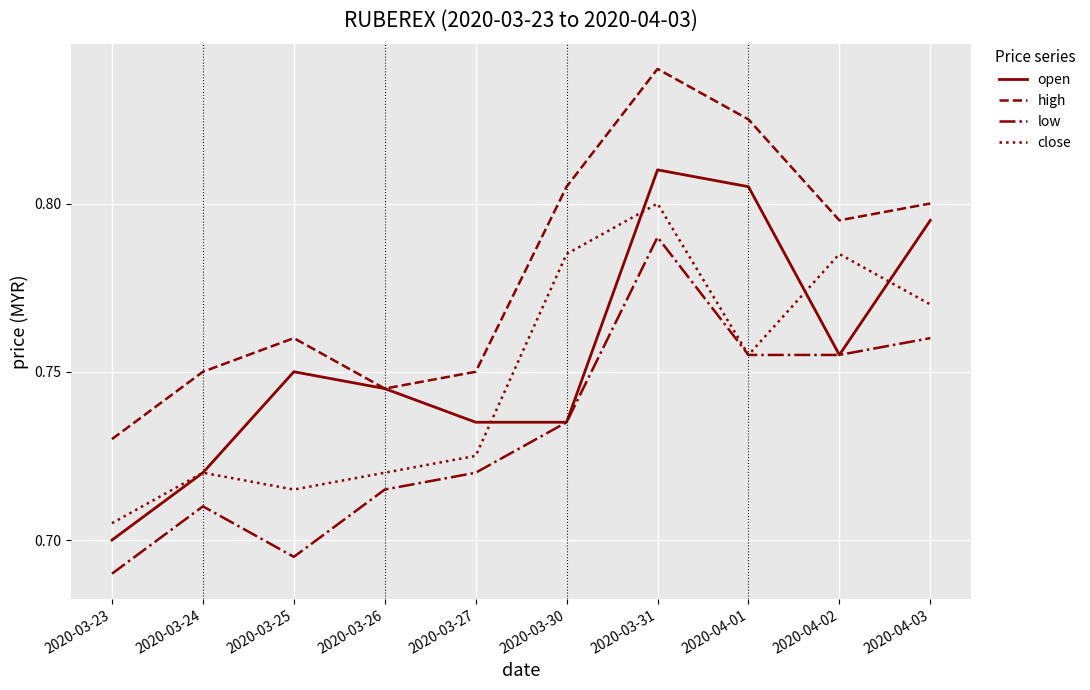

What position from the right is 2020-04-01?

3